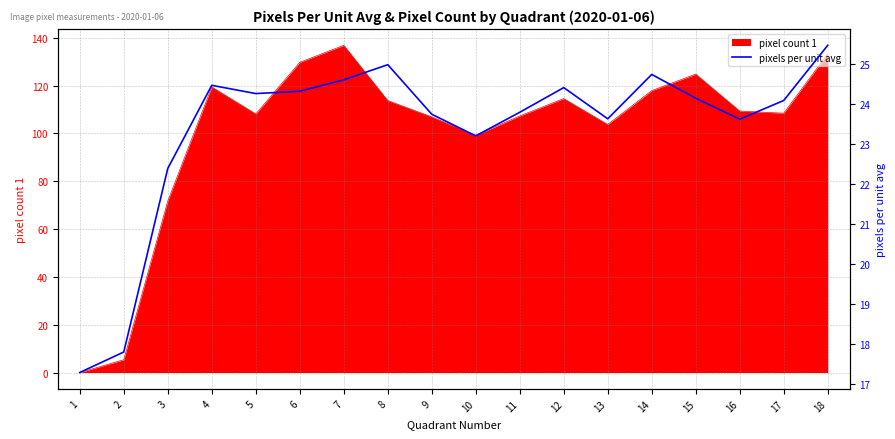

The pixel count 1 series shows 113.7 at 8. True or false?

True